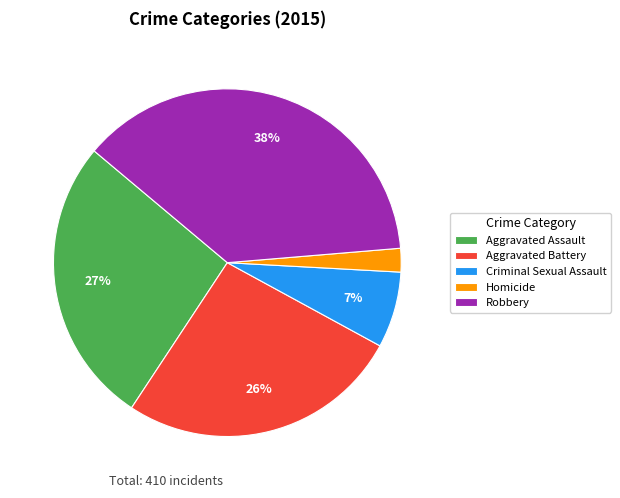

Is there any slice that represents more than half of the pie?

No